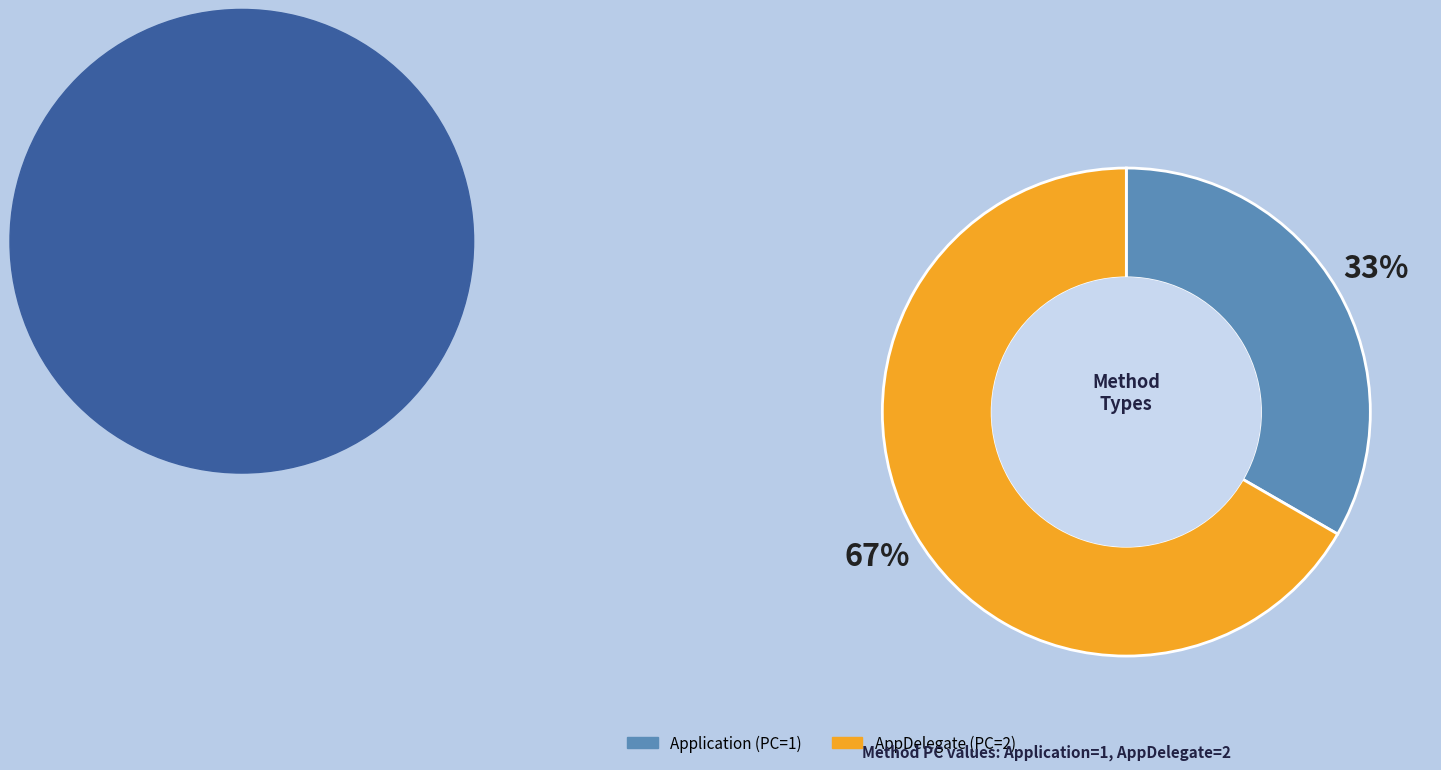

Do Application and AppDelegate together represent more than half of the pie?

Yes